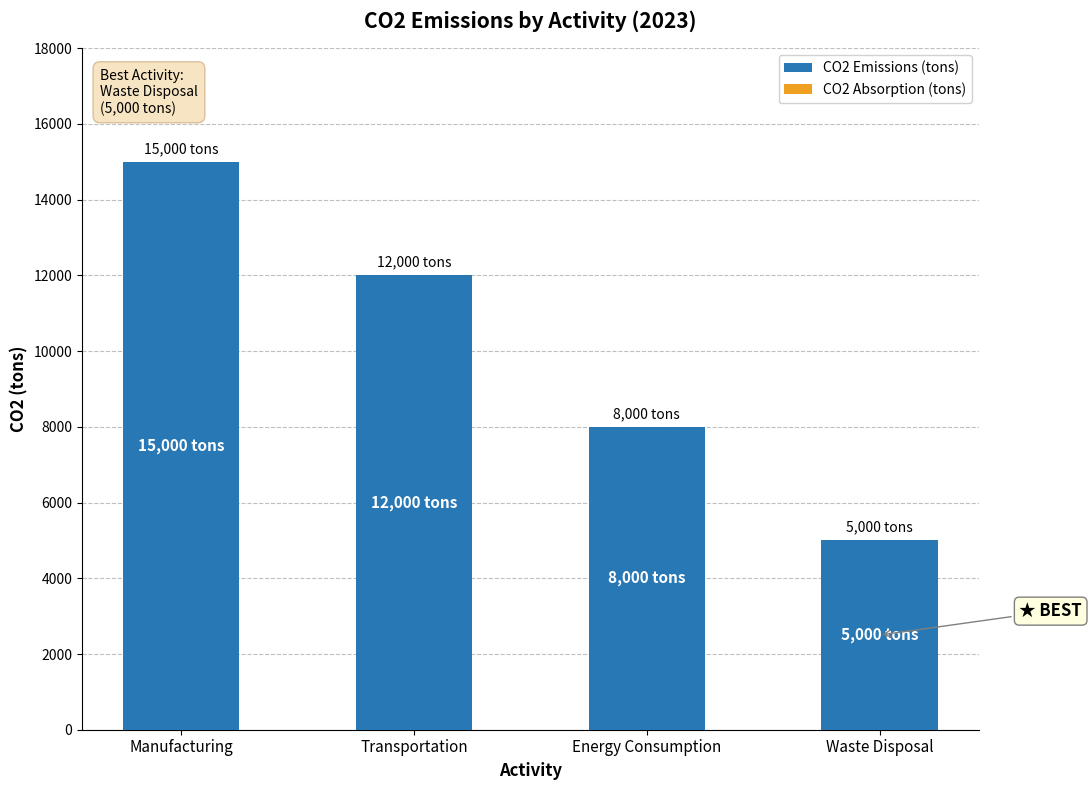

Between Waste Disposal and Transportation, which is larger?

Transportation